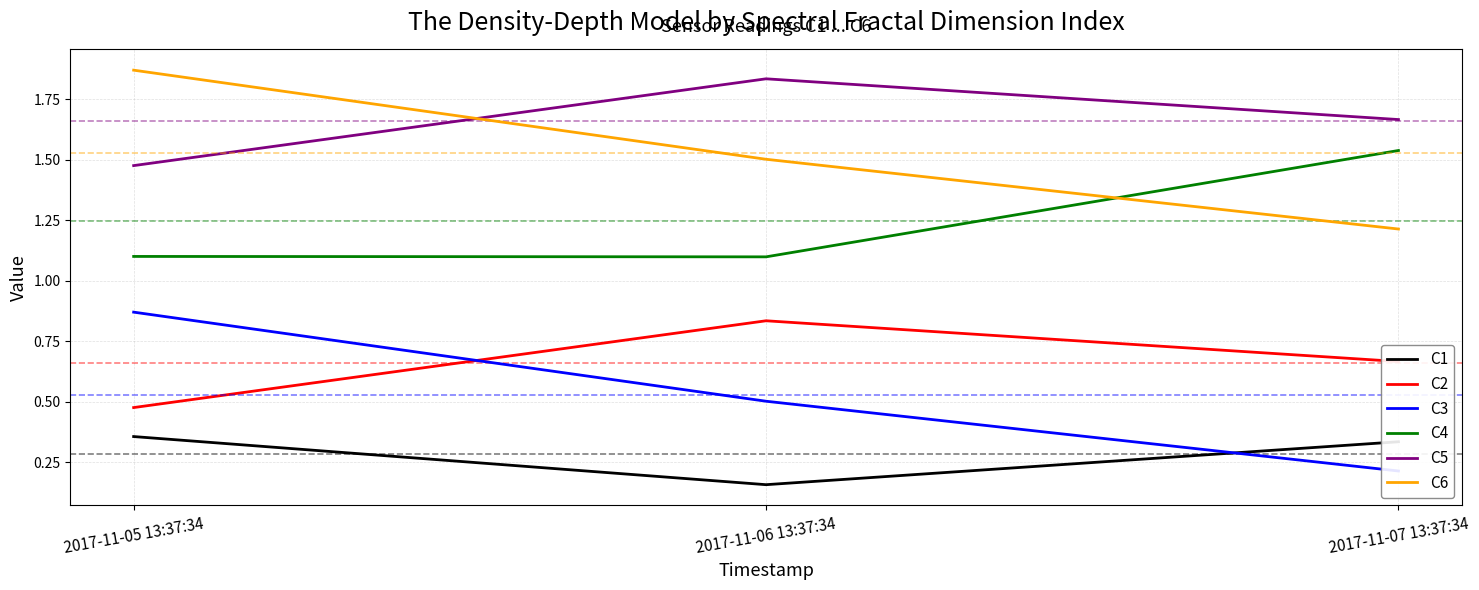

What are all the series names shown in the legend?

C1, C2, C3, C4, C5, C6